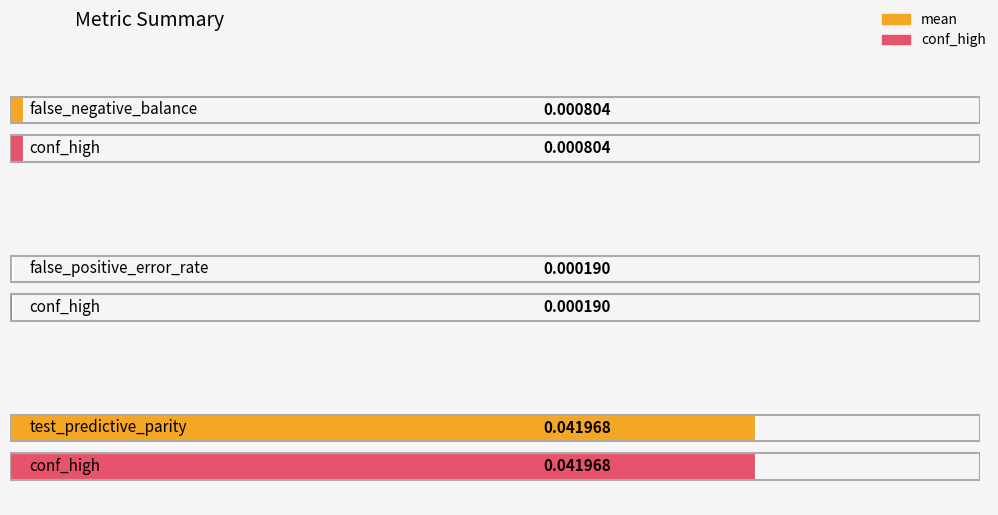

Which category has the lowest value in the conf_high series?

false_positive_error_rate